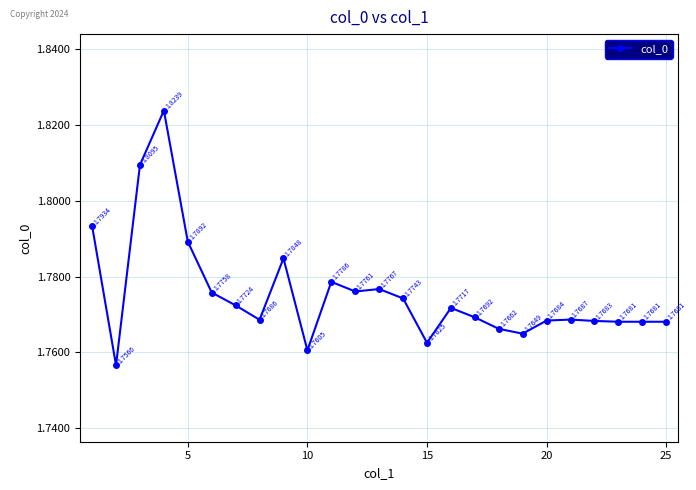

True or false: there are more than 2 points higher than both neighbors.

True